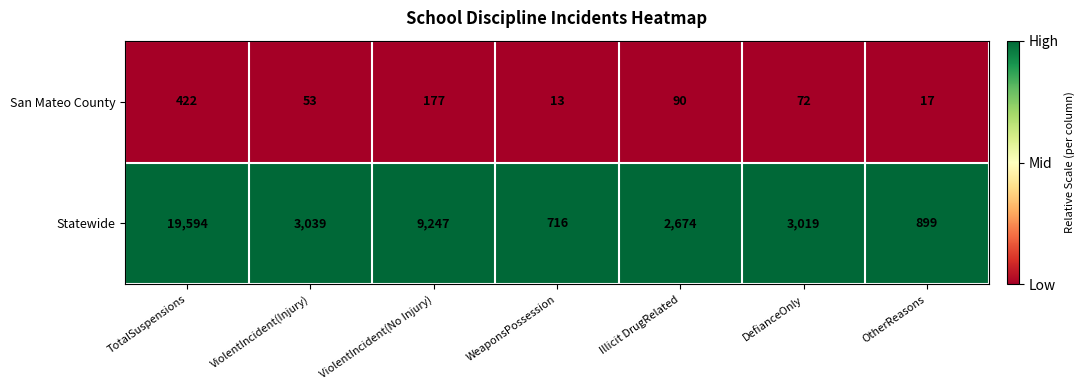

Reading left to right, extract all data points from this chart.

San Mateo County: TotalSuspensions=422	ViolentIncident(Injury)=53	ViolentIncident(No Injury)=177	WeaponsPossession=13	Illicit DrugRelated=90	DefianceOnly=72	OtherReasons=17
Statewide: TotalSuspensions=19594	ViolentIncident(Injury)=3039	ViolentIncident(No Injury)=9247	WeaponsPossession=716	Illicit DrugRelated=2674	DefianceOnly=3019	OtherReasons=899